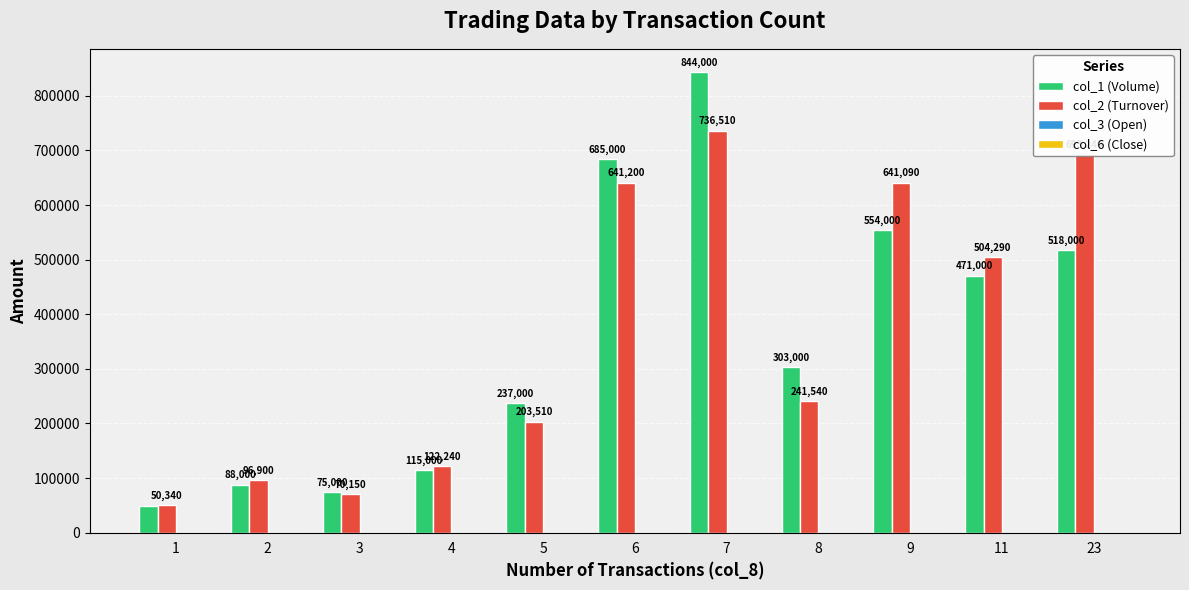

How many categories are shown in the chart?

11